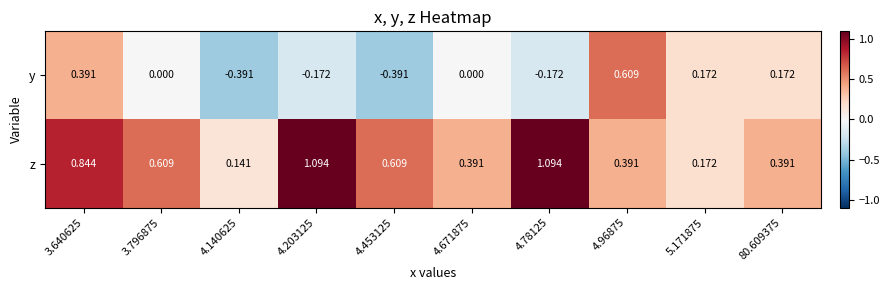

Which series has the widest spread of values?

y